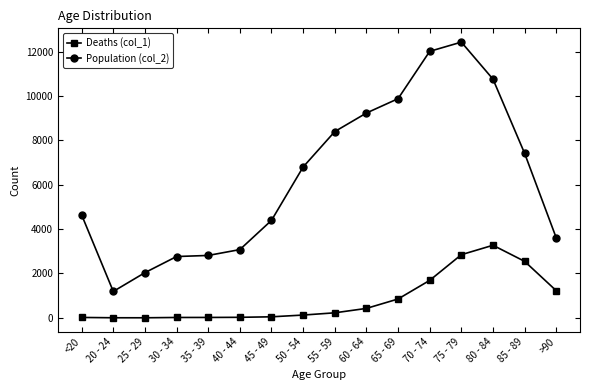

What is the sum of the Deaths (col_1) values at 50 - 54 and >90?

1350